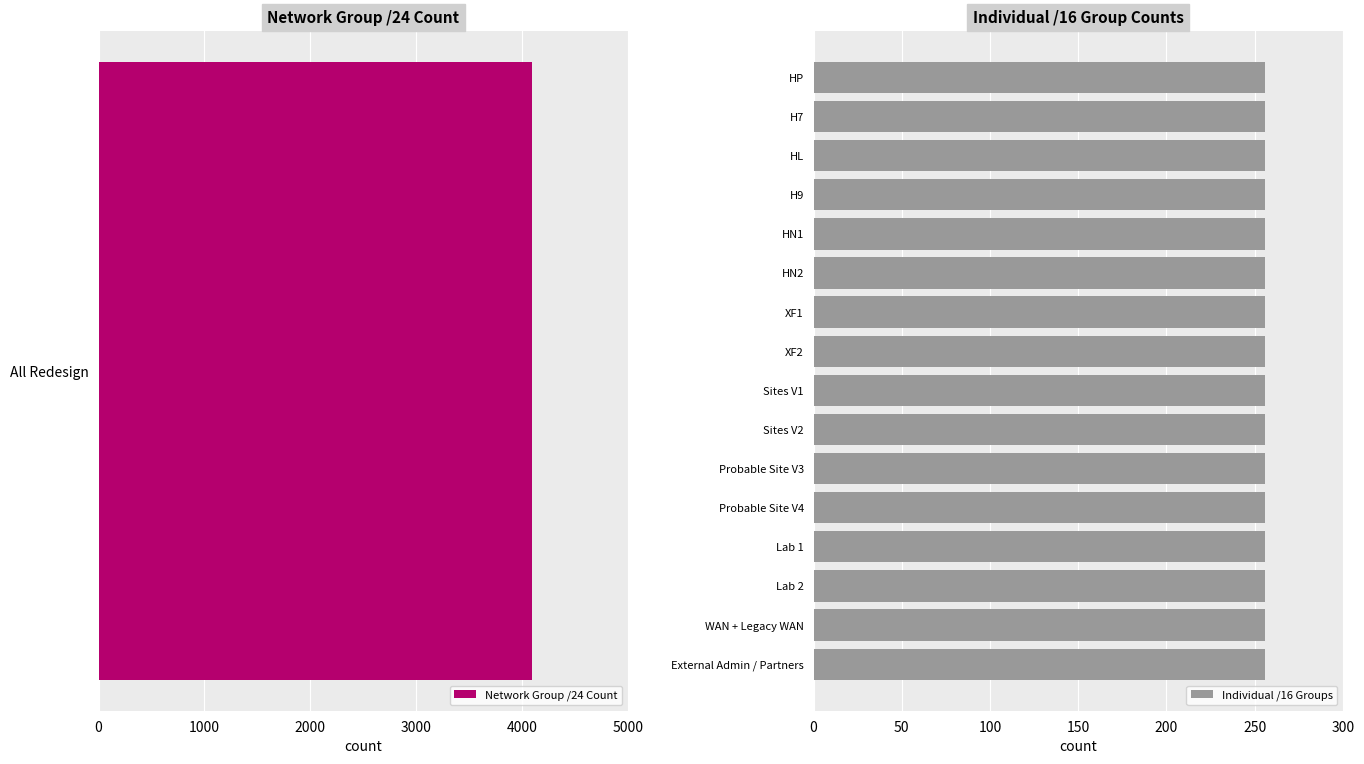

What is the minimum value shown in the chart?

256